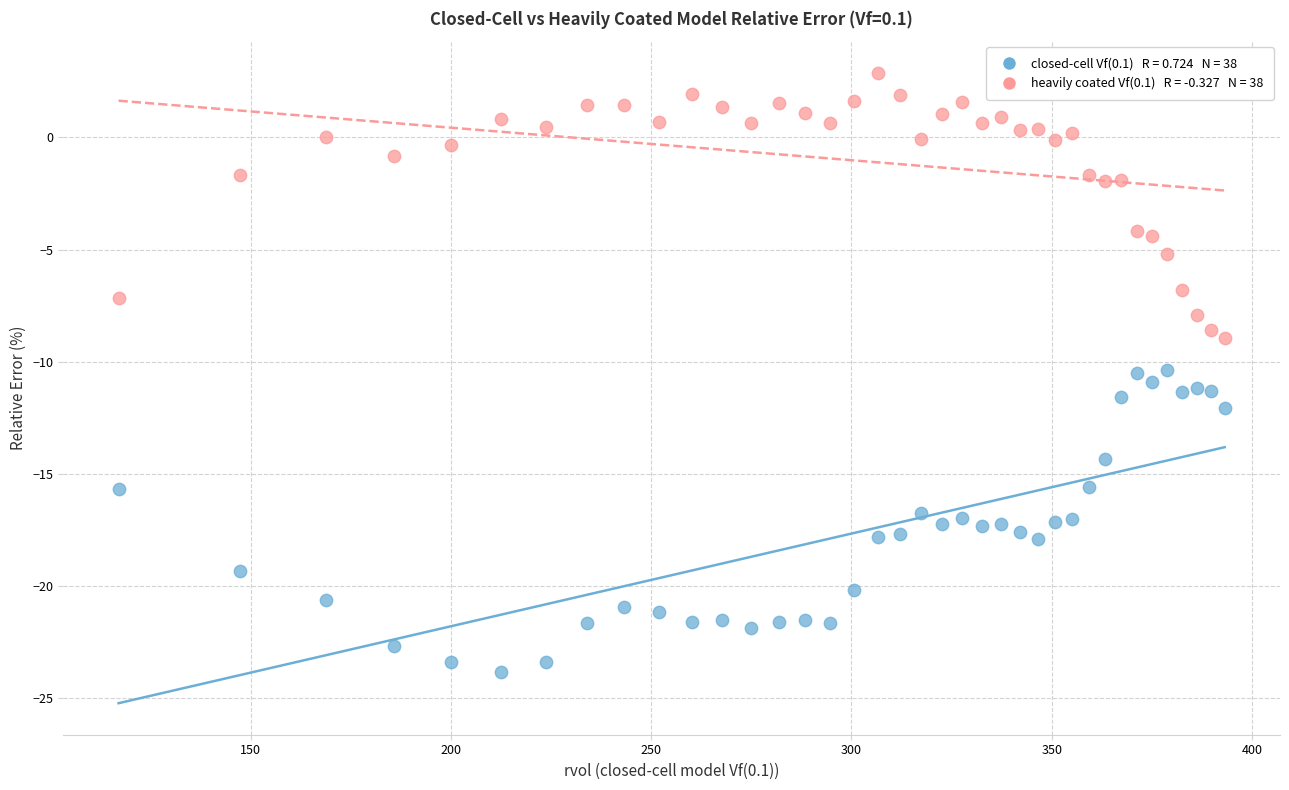

Across all data points, what is the range of X values (max minus min)?

276.3